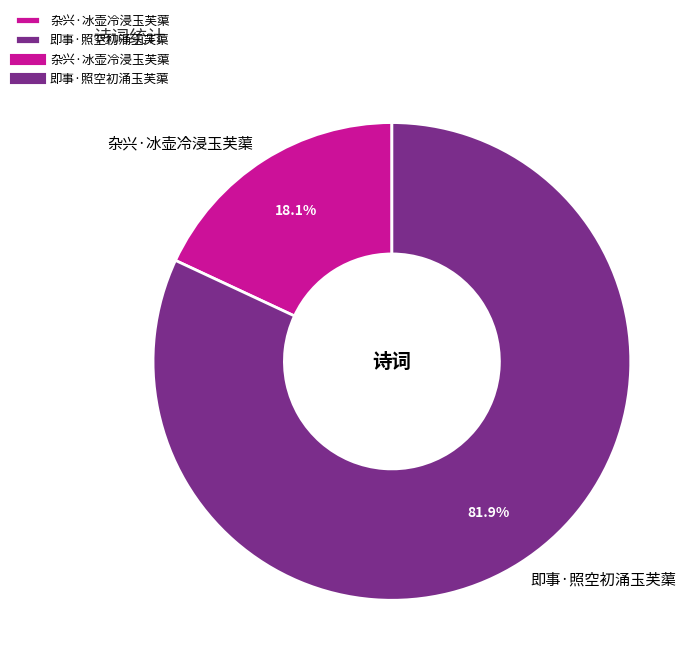

Is it true that 杂兴·冰壶冷浸玉芙蕖 is 18% of the pie?

True